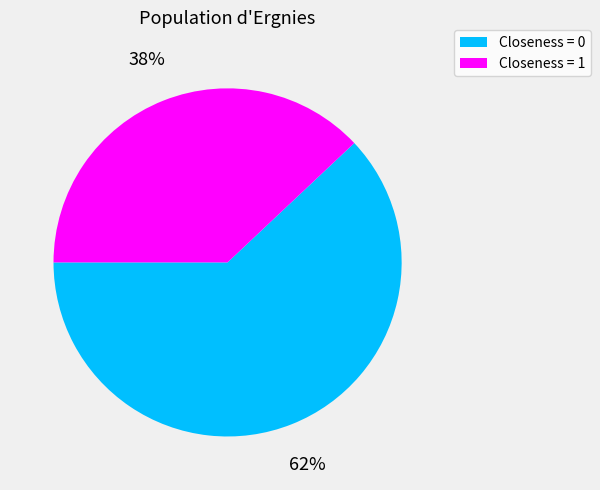

How many segments does this pie chart have?

2